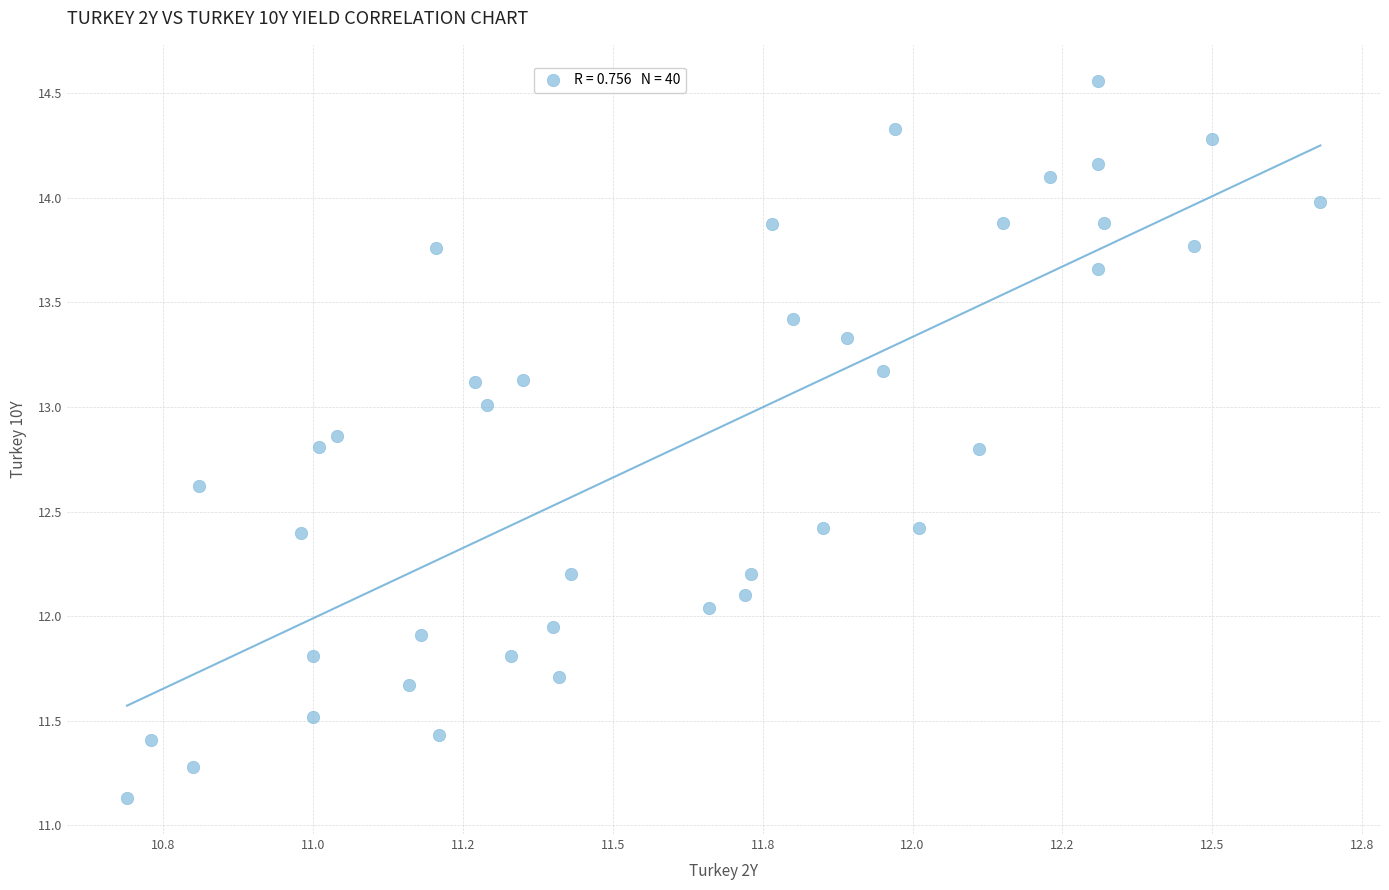

What is the range of Y values (max minus min)?

3.4